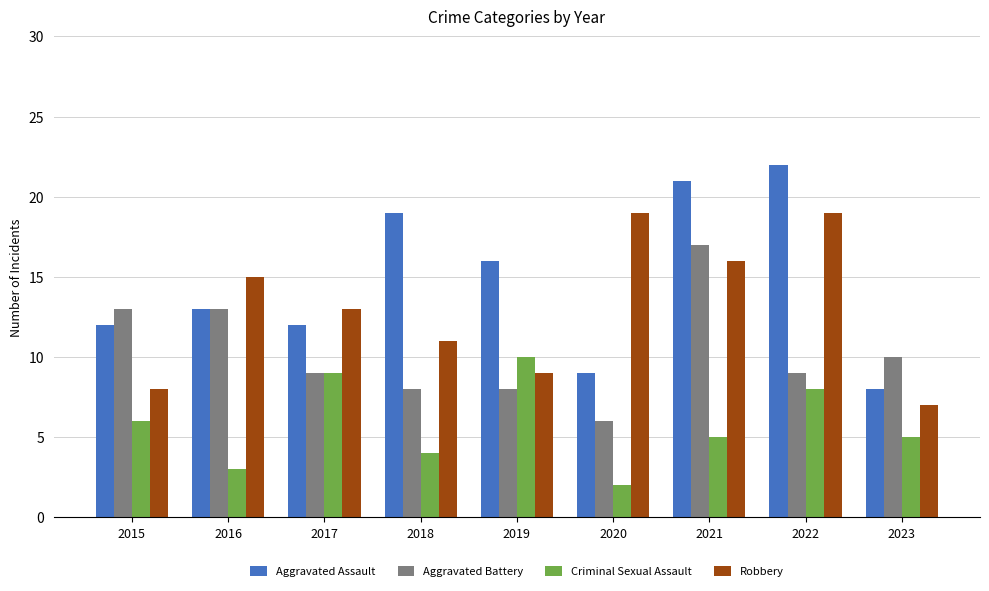

Which series has the largest total across all categories?

Aggravated Assault